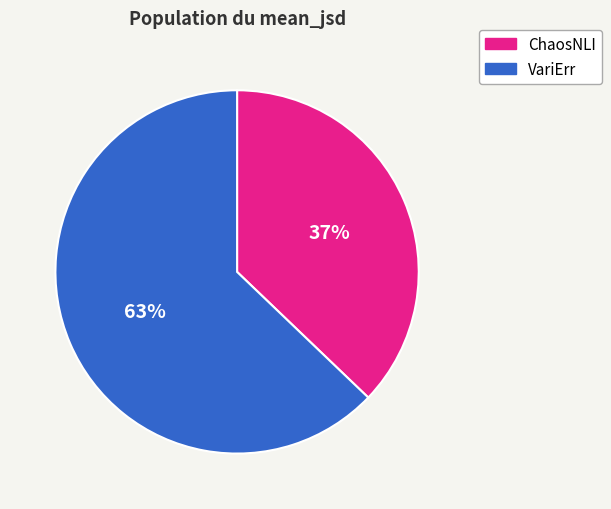

Which category has the biggest portion of the pie?

VariErr